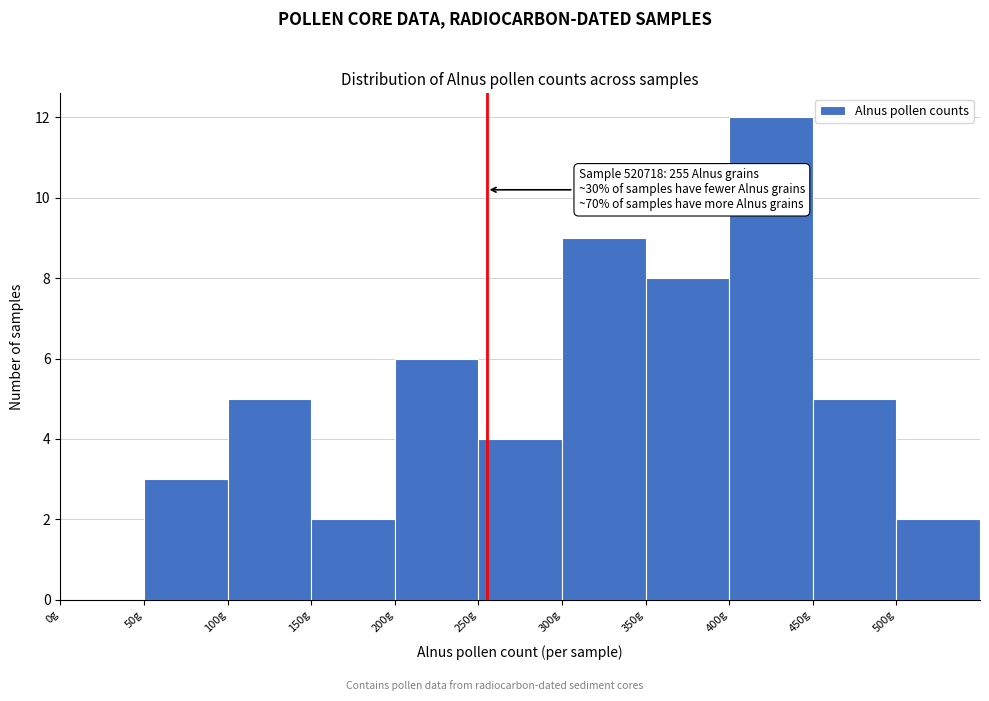

Which range on the x-axis has the tallest bar?

400 to 450